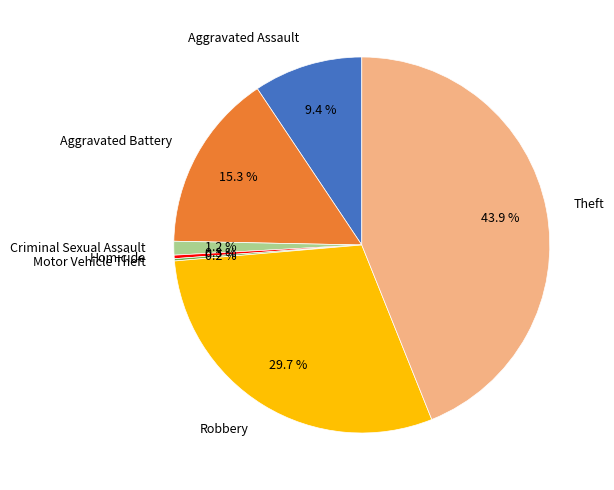

Is there a majority slice in this chart?

No